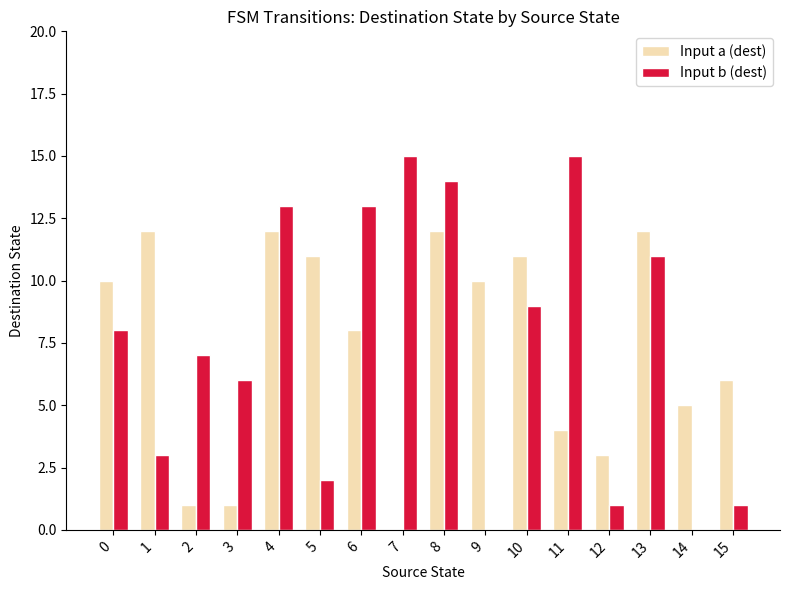

What is the approximate value of Input a (dest) at 14?

5